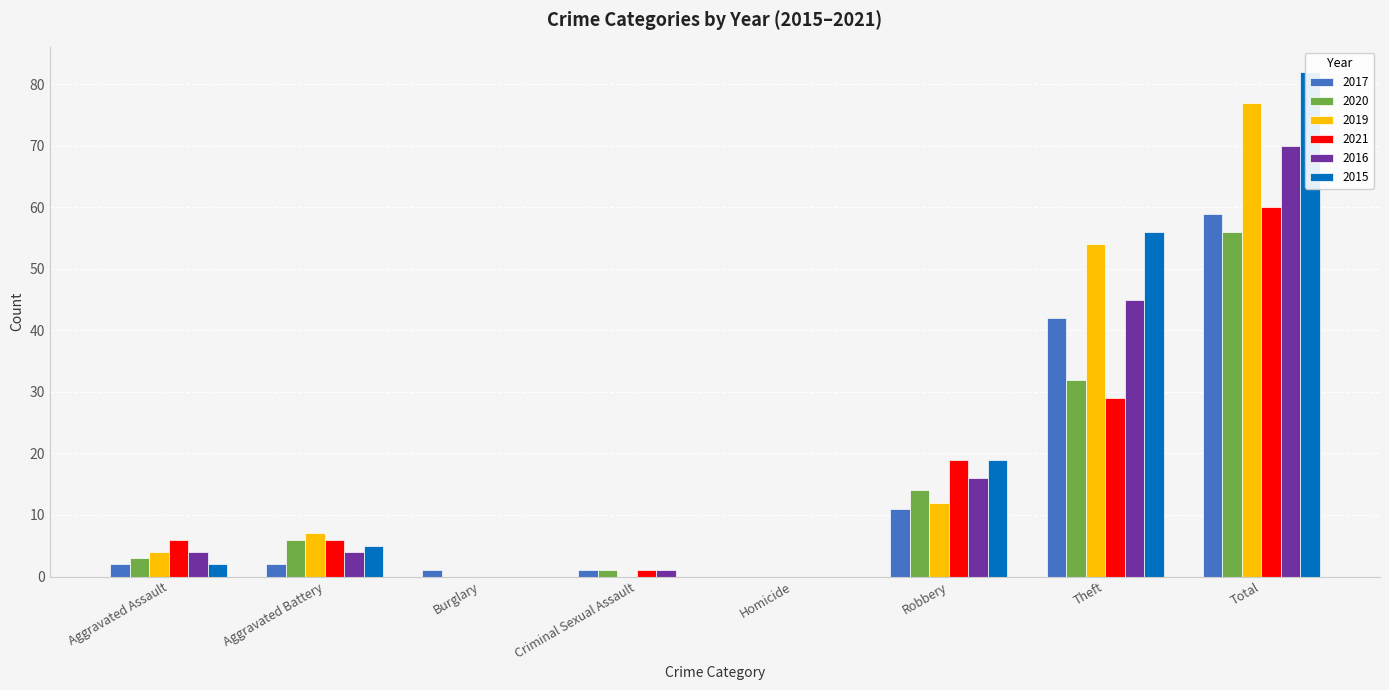

What is the value of the 2020 bar at the 4th from the left?

1